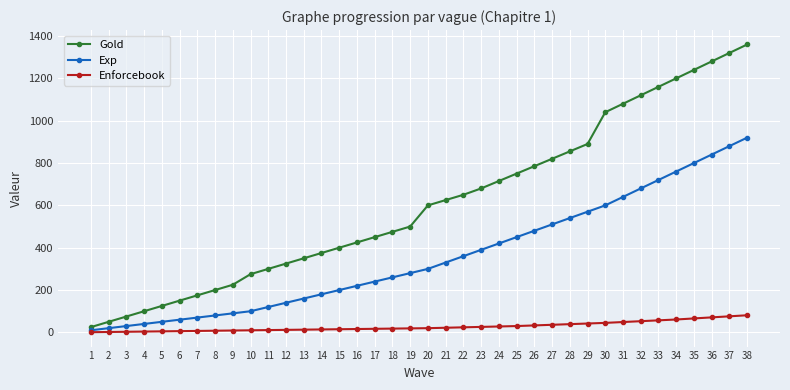

Which label corresponds to the largest value in the chart?

38